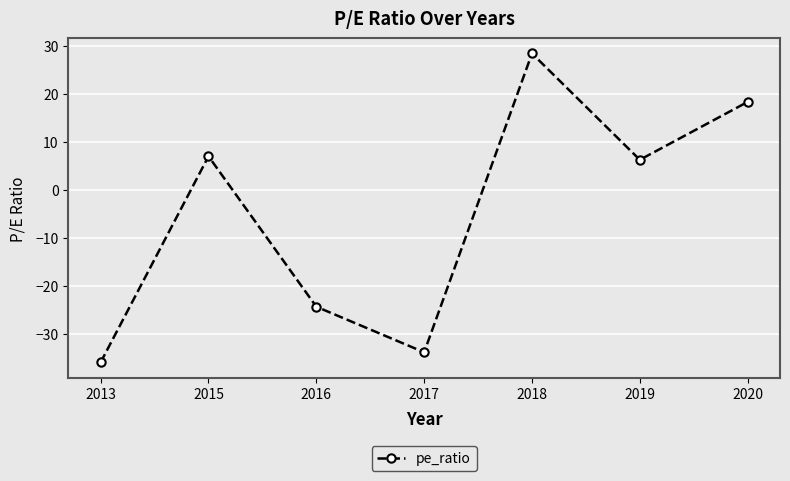

What is the smallest value displayed?

-36.0